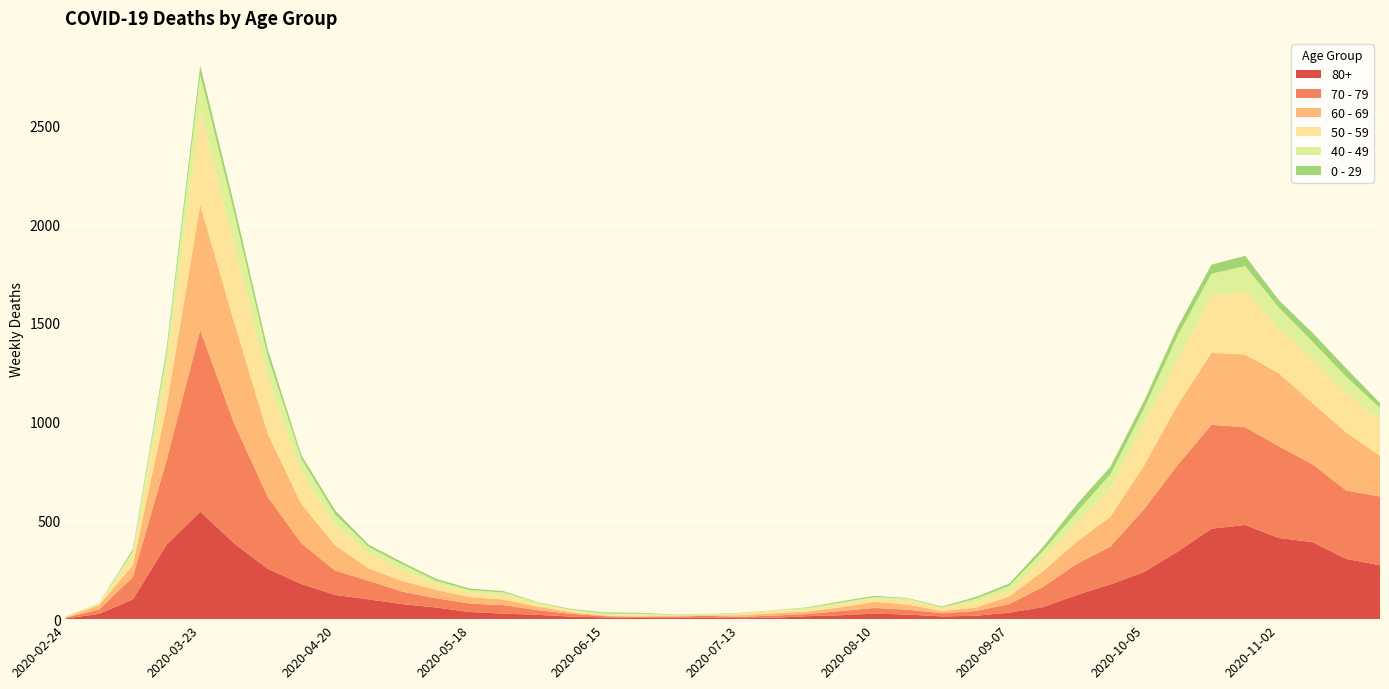

Reading left to right, what are all the values shown in this chart?

80+: 2020-02-24=3	2020-03-02=27	2020-03-09=100	2020-03-16=377	2020-03-23=544	2020-03-30=385	2020-04-06=255	2020-04-13=178	2020-04-20=123	2020-04-27=100	2020-05-04=76	2020-05-11=59	2020-05-18=36	2020-05-25=28	2020-06-01=22	2020-06-08=13	2020-06-15=9	2020-06-22=6	2020-06-29=7	2020-07-06=9	2020-07-13=5	2020-07-20=7	2020-07-27=15	2020-08-03=20	2020-08-10=28	2020-08-17=23	2020-08-24=14	2020-08-31=17	2020-09-07=33	2020-09-14=61	2020-09-21=122	2020-09-28=176	2020-10-05=239	2020-10-12=342	2020-10-19=458	2020-10-26=477	2020-11-02=411	2020-11-09=390	2020-11-16=305	2020-11-23=273
70 - 79: 2020-02-24=4	2020-03-02=22	2020-03-09=113	2020-03-16=427	2020-03-23=920	2020-03-30=608	2020-04-06=365	2020-04-13=206	2020-04-20=123	2020-04-27=94	2020-05-04=63	2020-05-11=47	2020-05-18=43	2020-05-25=43	2020-06-01=24	2020-06-08=14	2020-06-15=6	2020-06-22=5	2020-06-29=5	2020-07-06=8	2020-07-13=7	2020-07-20=11	2020-07-27=11	2020-08-03=21	2020-08-10=29	2020-08-17=25	2020-08-24=16	2020-08-31=24	2020-09-07=43	2020-09-14=102	2020-09-21=157	2020-09-28=191	2020-10-05=318	2020-10-12=439	2020-10-19=526	2020-10-26=495	2020-11-02=464	2020-11-09=394	2020-11-16=346	2020-11-23=348
60 - 69: 2020-02-24=2	2020-03-02=22	2020-03-09=61	2020-03-16=272	2020-03-23=634	2020-03-30=514	2020-04-06=320	2020-04-13=199	2020-04-20=128	2020-04-27=63	2020-05-04=54	2020-05-11=42	2020-05-18=33	2020-05-25=28	2020-06-01=18	2020-06-08=8	2020-06-15=3	2020-06-22=3	2020-06-29=6	2020-07-06=3	2020-07-13=8	2020-07-20=12	2020-07-27=13	2020-08-03=19	2020-08-10=31	2020-08-17=25	2020-08-24=12	2020-08-31=17	2020-09-07=39	2020-09-14=80	2020-09-21=112	2020-09-28=152	2020-10-05=221	2020-10-12=305	2020-10-19=364	2020-10-26=368	2020-11-02=370	2020-11-09=310	2020-11-16=294	2020-11-23=206
50 - 59: 2020-02-24=3	2020-03-02=7	2020-03-09=48	2020-03-16=190	2020-03-23=475	2020-03-30=392	2020-04-06=281	2020-04-13=163	2020-04-20=106	2020-04-27=75	2020-05-04=57	2020-05-11=33	2020-05-18=23	2020-05-25=23	2020-06-01=9	2020-06-08=10	2020-06-15=8	2020-06-22=9	2020-06-29=3	2020-07-06=5	2020-07-13=6	2020-07-20=12	2020-07-27=8	2020-08-03=16	2020-08-10=16	2020-08-17=22	2020-08-24=15	2020-08-31=28	2020-09-07=28	2020-09-14=64	2020-09-21=95	2020-09-28=142	2020-10-05=212	2020-10-12=230	2020-10-19=290	2020-10-26=322	2020-11-02=227	2020-11-09=228	2020-11-16=202	2020-11-23=182
40 - 49: 2020-02-24=0	2020-03-02=5	2020-03-09=21	2020-03-16=79	2020-03-23=183	2020-03-30=163	2020-04-06=111	2020-04-13=66	2020-04-20=51	2020-04-27=33	2020-05-04=27	2020-05-11=13	2020-05-18=12	2020-05-25=14	2020-06-01=12	2020-06-08=3	2020-06-15=2	2020-06-22=5	2020-06-29=1	2020-07-06=1	2020-07-13=4	2020-07-20=2	2020-07-27=10	2020-08-03=8	2020-08-10=8	2020-08-17=10	2020-08-24=2	2020-08-31=17	2020-09-07=26	2020-09-14=38	2020-09-21=55	2020-09-28=72	2020-10-05=76	2020-10-12=120	2020-10-19=111	2020-10-26=126	2020-11-02=105	2020-11-09=83	2020-11-16=80	2020-11-23=60
0 - 29: 2020-02-24=1	2020-03-02=0	2020-03-09=10	2020-03-16=25	2020-03-23=47	2020-03-30=42	2020-04-06=36	2020-04-13=19	2020-04-20=20	2020-04-27=12	2020-05-04=11	2020-05-11=10	2020-05-18=8	2020-05-25=6	2020-06-01=2	2020-06-08=4	2020-06-15=6	2020-06-22=5	2020-06-29=2	2020-07-06=1	2020-07-13=2	2020-07-20=1	2020-07-27=3	2020-08-03=6	2020-08-10=6	2020-08-17=2	2020-08-24=5	2020-08-31=9	2020-09-07=11	2020-09-14=20	2020-09-21=40	2020-09-28=38	2020-10-05=39	2020-10-12=44	2020-10-19=46	2020-10-26=52	2020-11-02=38	2020-11-09=45	2020-11-16=43	2020-11-23=25